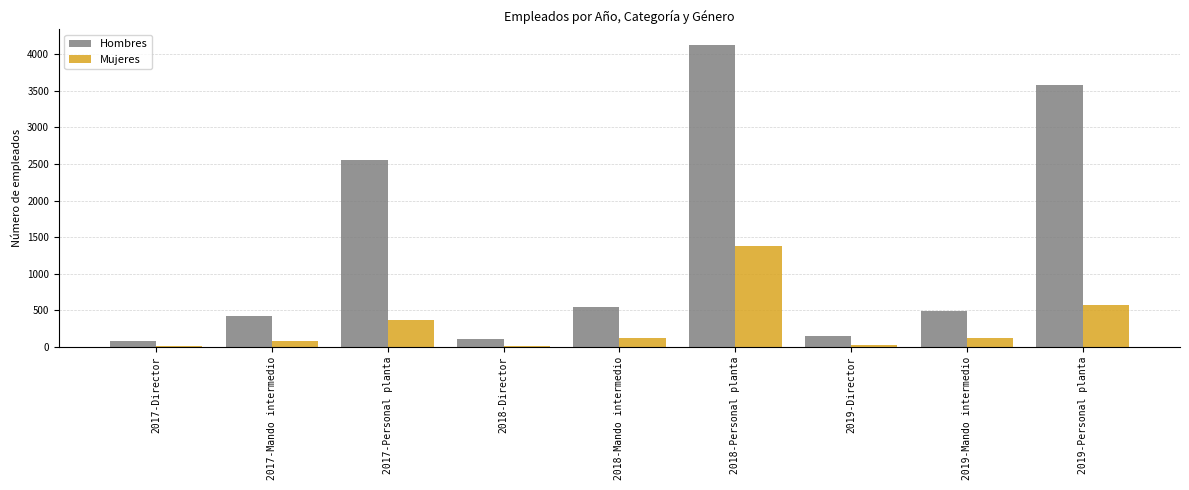

Which series has the largest total across all categories?

Hombres